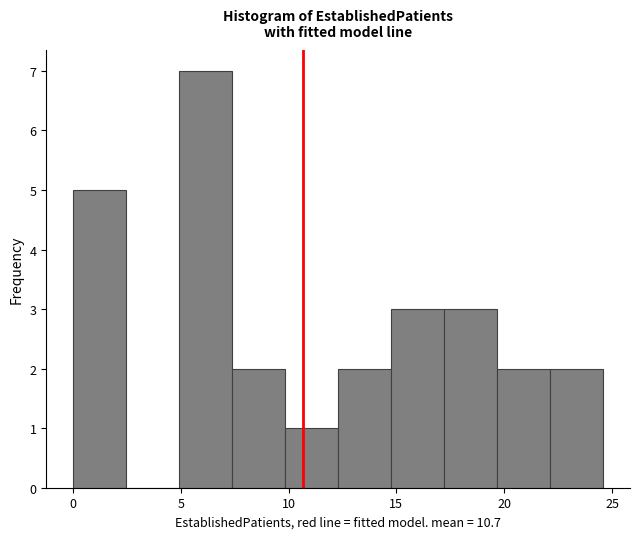

Reading left to right, list every bar in this chart as the range it spans on the x-axis followed by its height. Neither the bar edges nor the heights are printed on the chart, so give them approximately, as read against the axes.

0.0 to 2.5: 5
2.5 to 5.0: 0
5.0 to 7.5: 7
7.5 to 10.0: 2
10.0 to 12.5: 1
12.5 to 15.0: 2
15.0 to 17.0: 3
17.0 to 19.5: 3
19.5 to 22.0: 2
22.0 to 24.5: 2